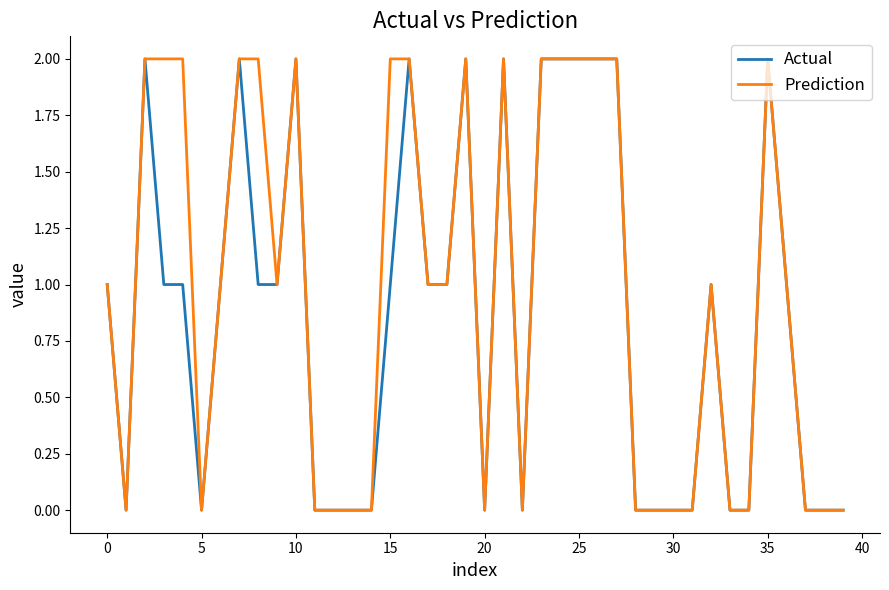

Which series has the largest total across all categories?

Prediction